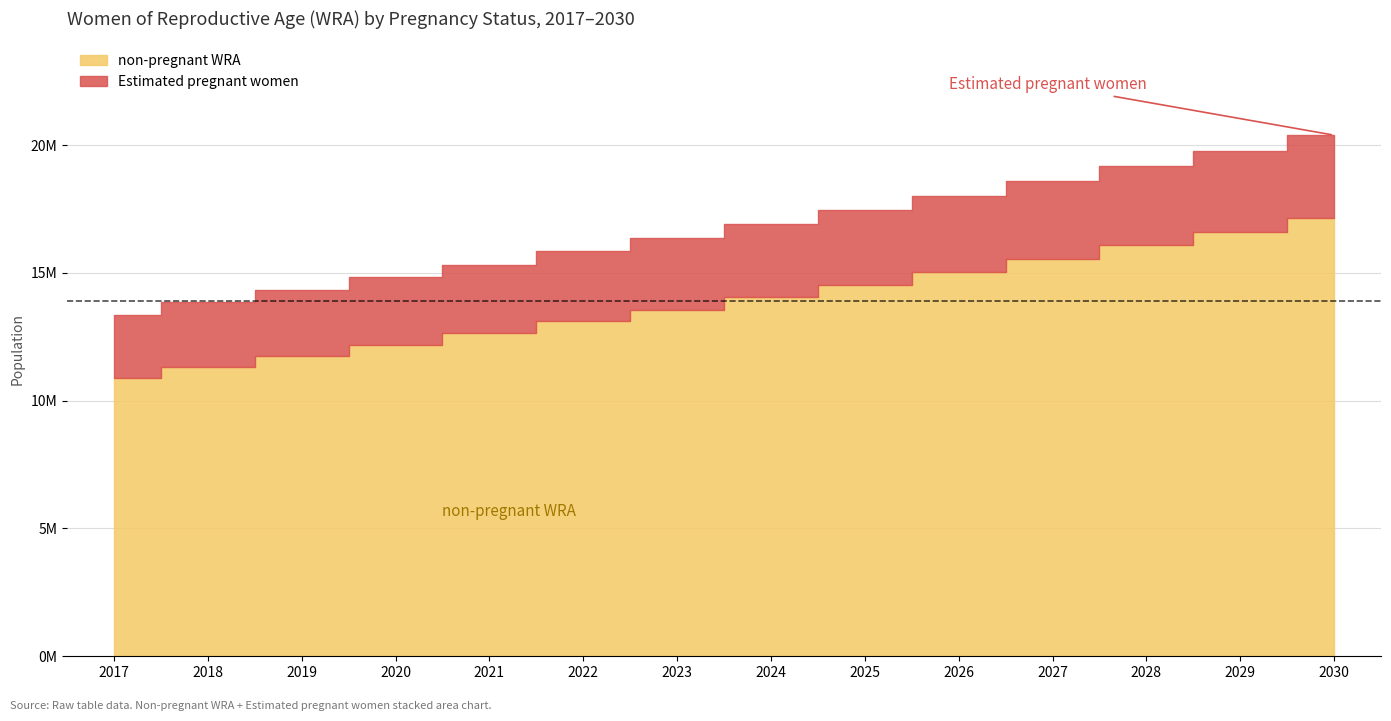

True or false: Estimated pregnant women has more than 2 points higher than both neighbors.

False